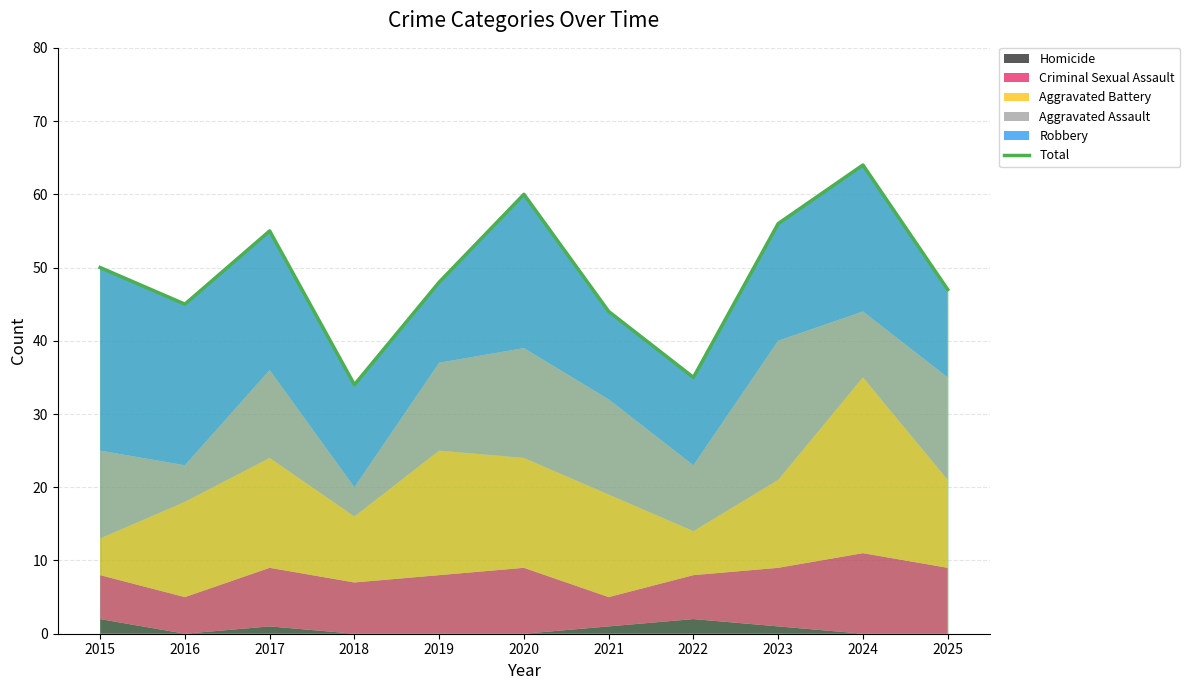

What is the difference between the maximum and minimum values?

30